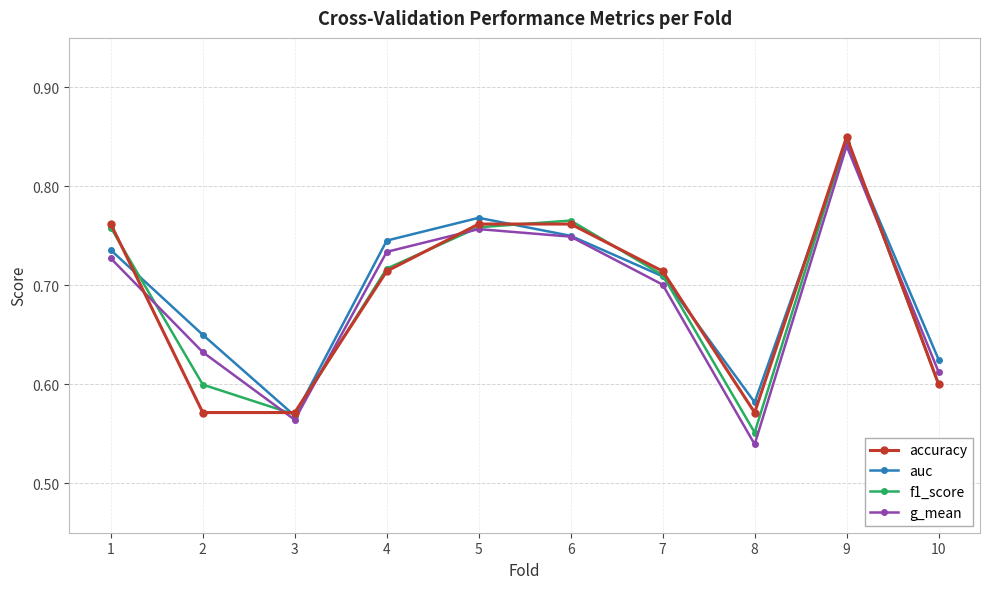

Which series ends up on top after the final intersection of accuracy and g_mean?

g_mean